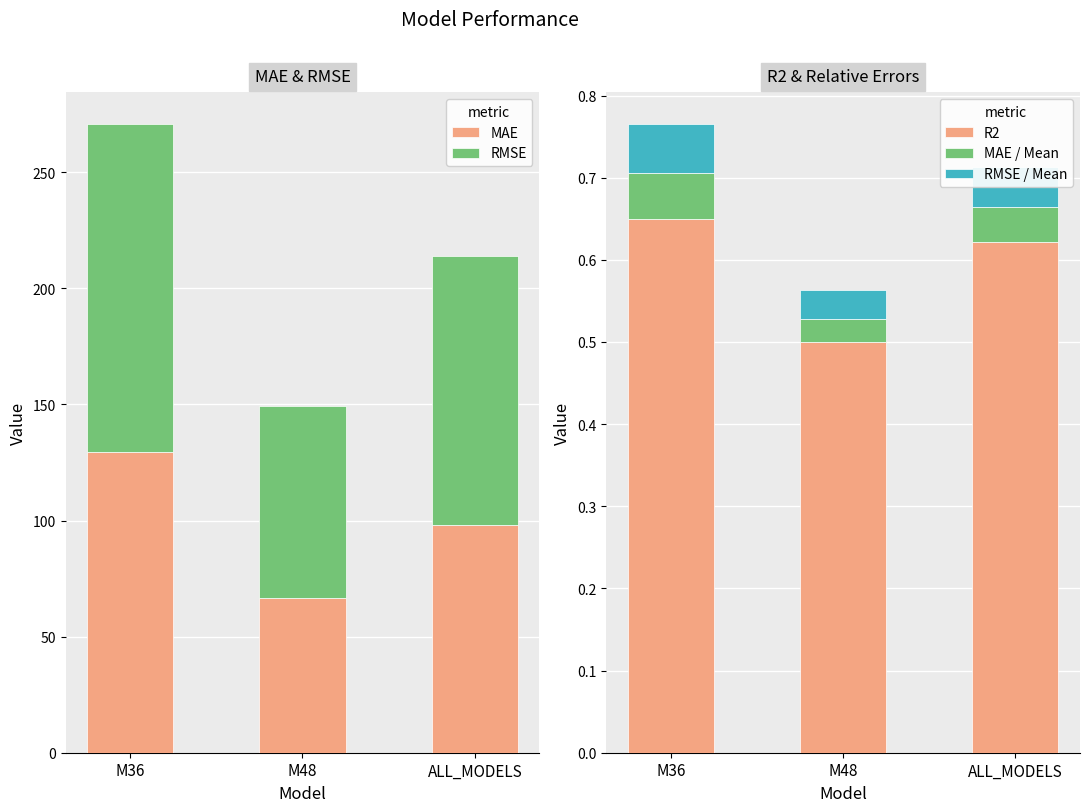

Which label corresponds to the smallest value in the chart?

M48